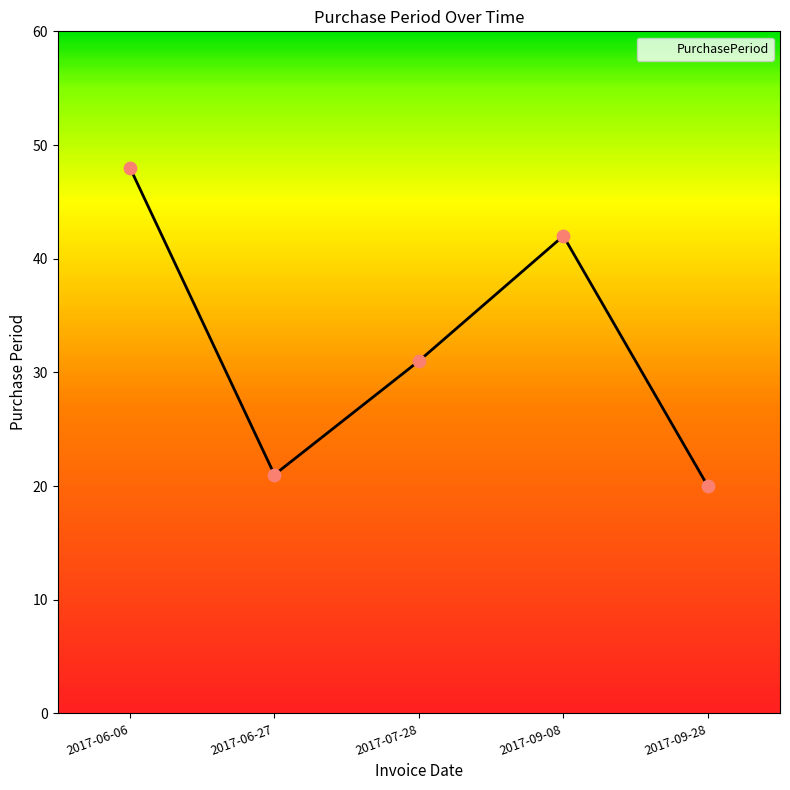

What is the change in value from 2017-06-06 to 2017-06-27?

-27